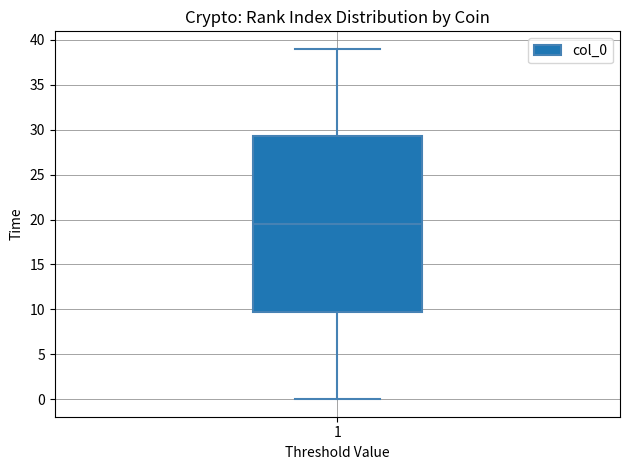

Read this box plot against the y-axis: the position of the median line, the range covered by the box, and the ends of both whiskers. The values are not printed on the chart, so give them approximately, as read against the axis.

median 19.5, box 10.0 to 29.5, whiskers 0.0 to 39.0